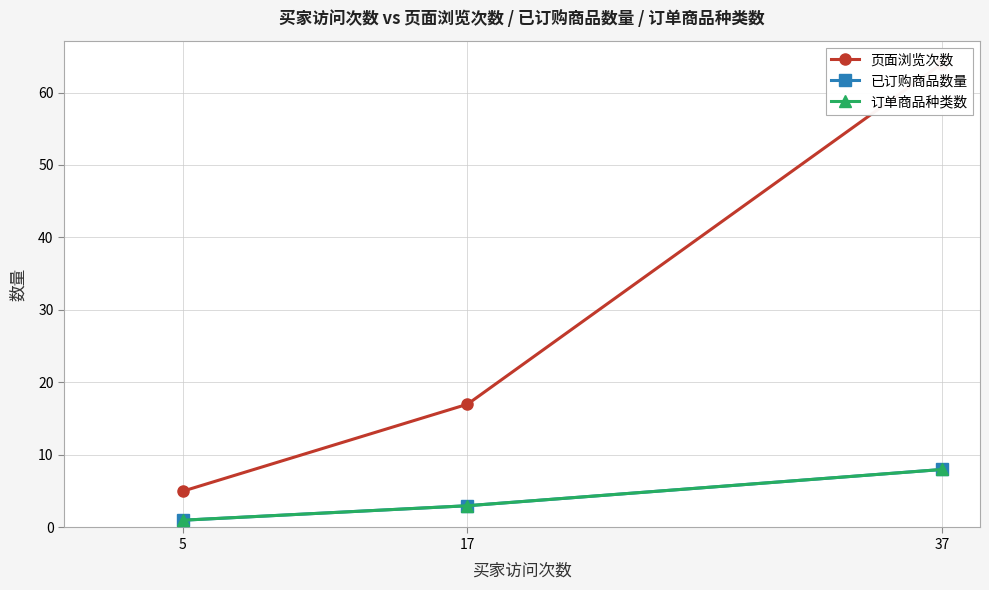

What is the highest value of the 已订购商品数量 series?

8